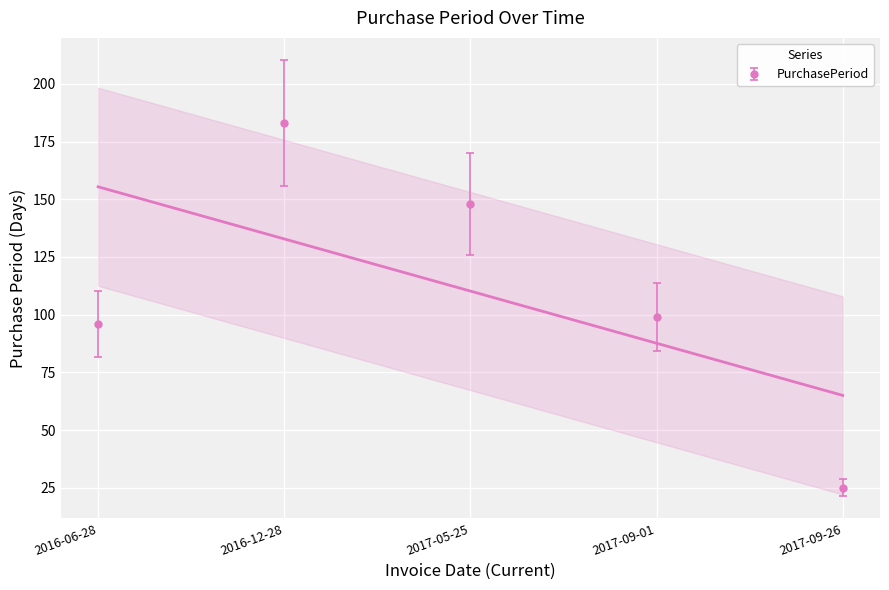

What is the label of the 4th point from the right?

2016-12-28